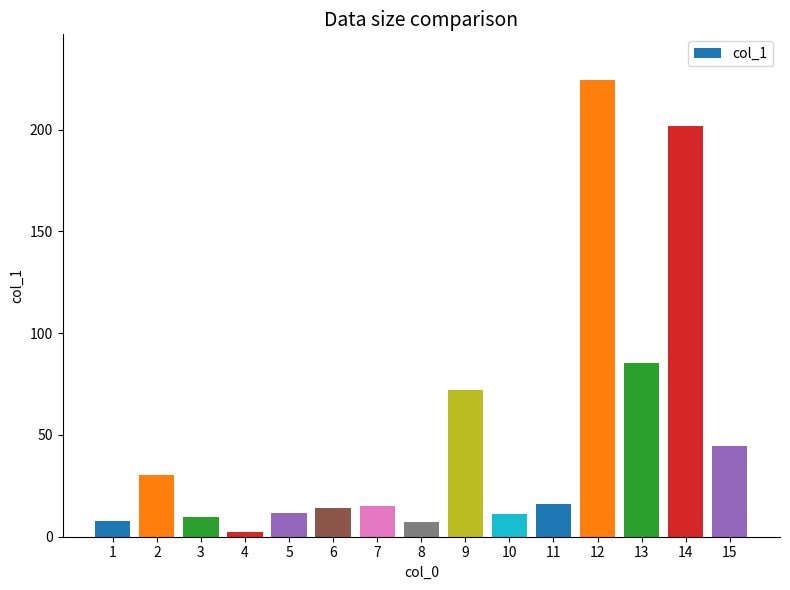

What is the maximum value shown in the chart?

224.4